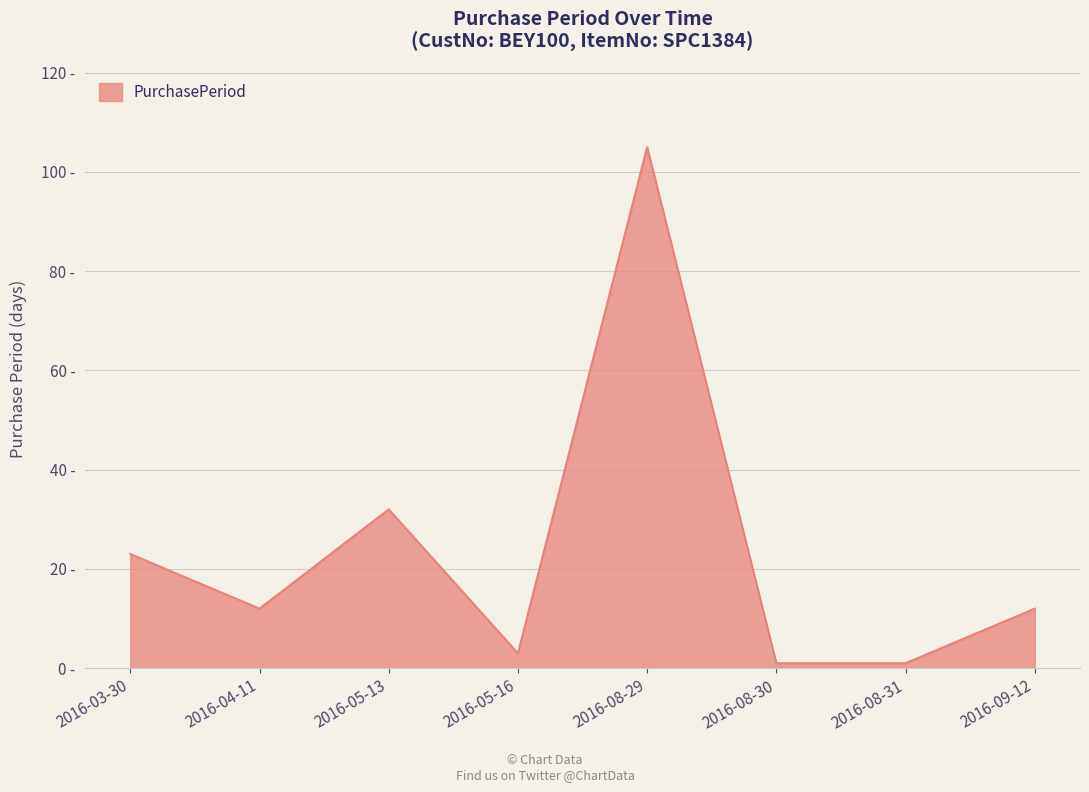

Is it true that the value at 2016-03-30 is 23?

True